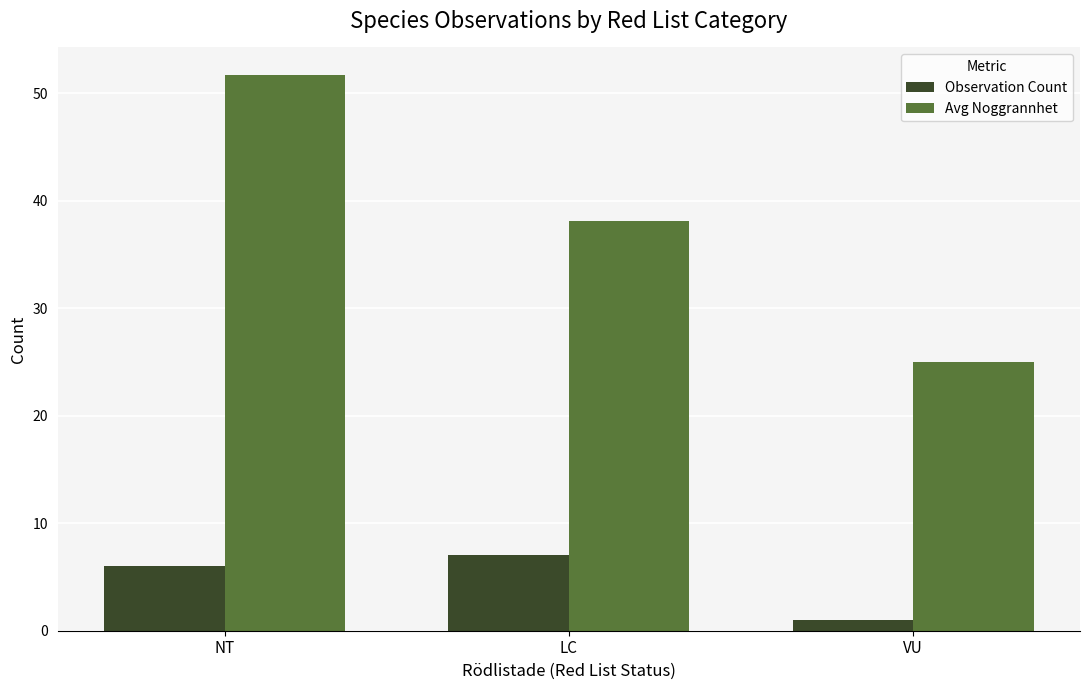

Does the chart contain any negative values?

No